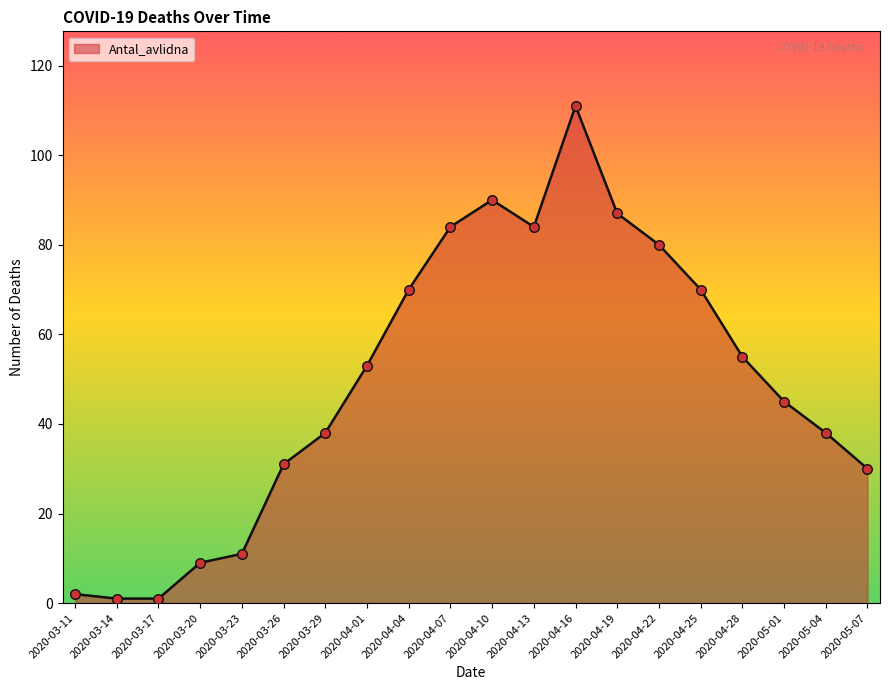

What is the change in value from 2020-04-04 to 2020-04-22?

+10